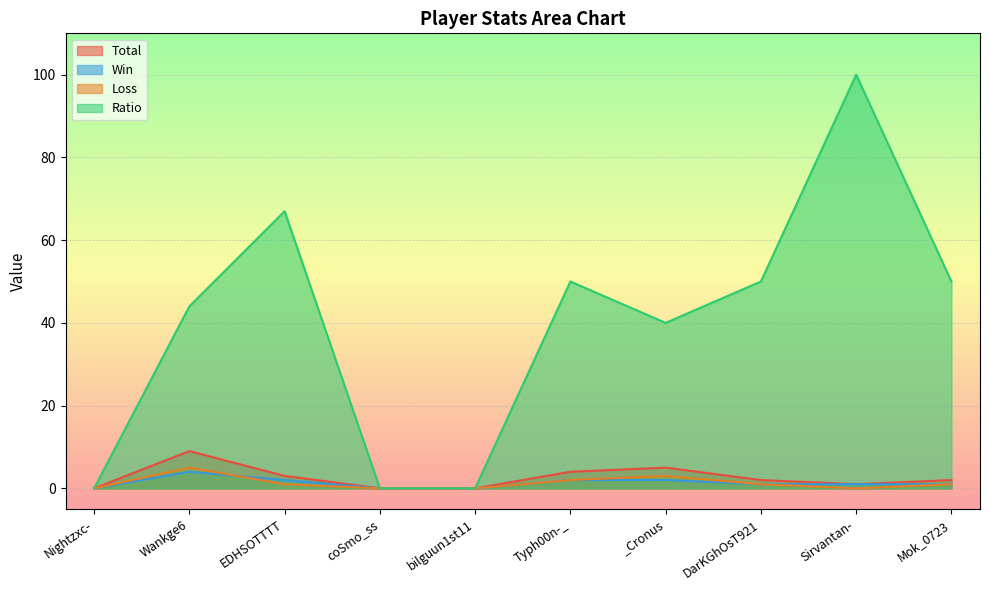

True or false: Ratio has a value of 0 at coSmo_ss.

True